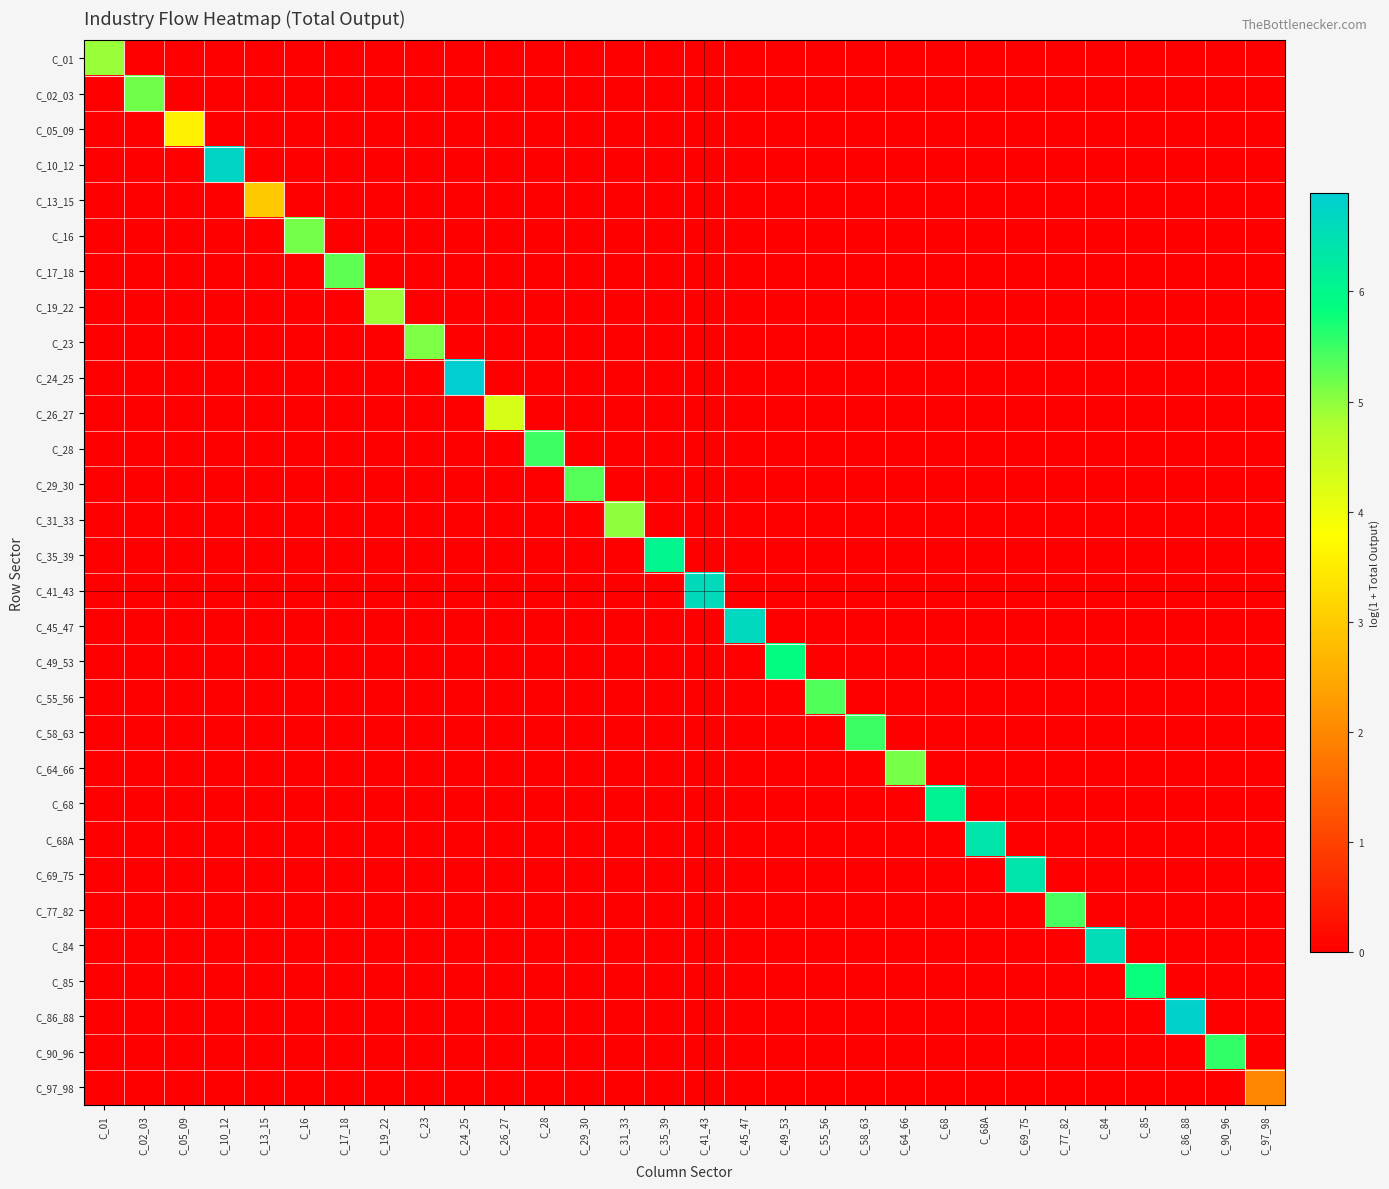

Which series changed the most between C_41_43 and C_85?

C_41_43